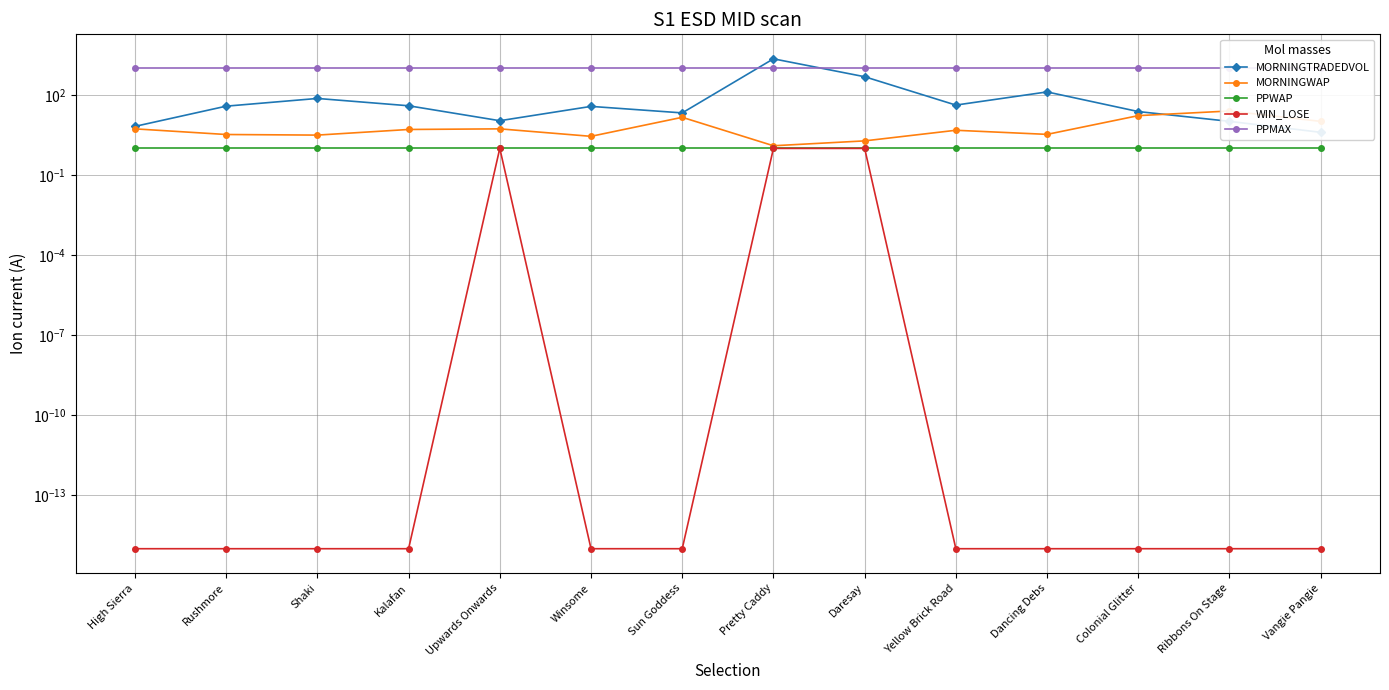

Is it true that MORNINGWAP equals 1.9 at Dancing Debs?

False